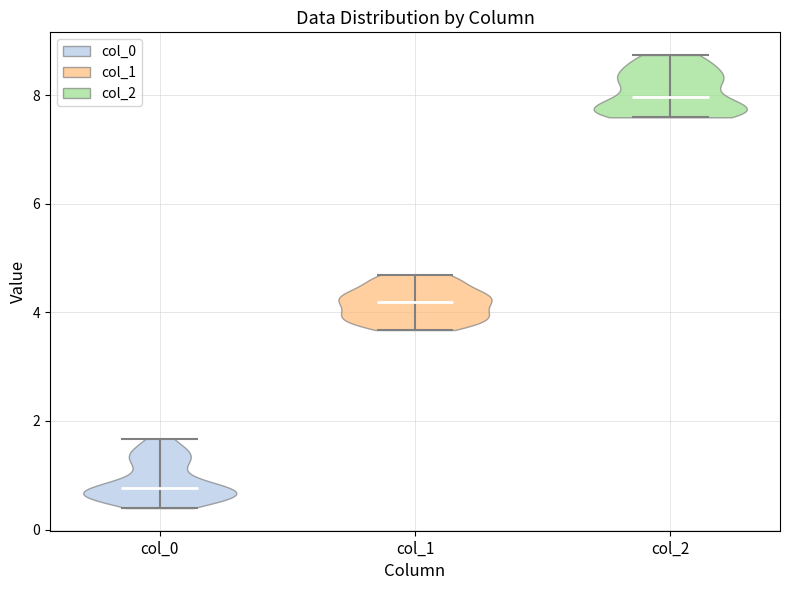

Which violin has the lowest median line?

col_0